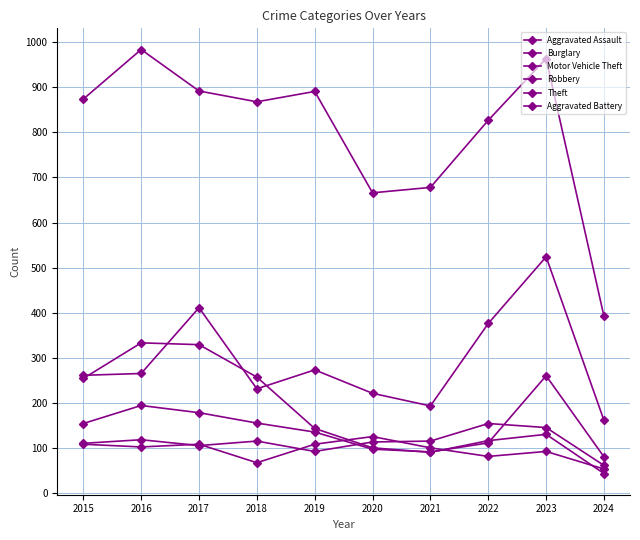

How many values in the Motor Vehicle Theft series are below 265?

5